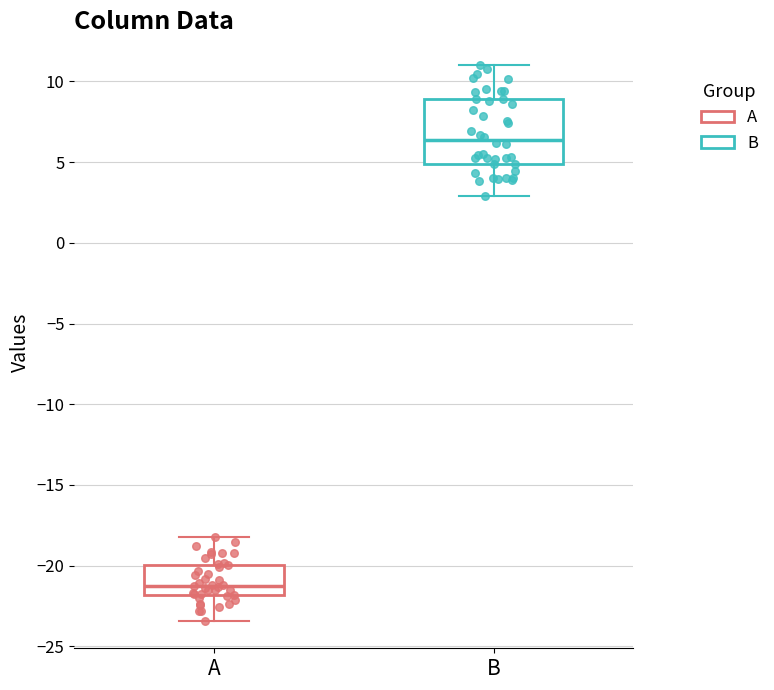

Which box's median line is the highest?

B